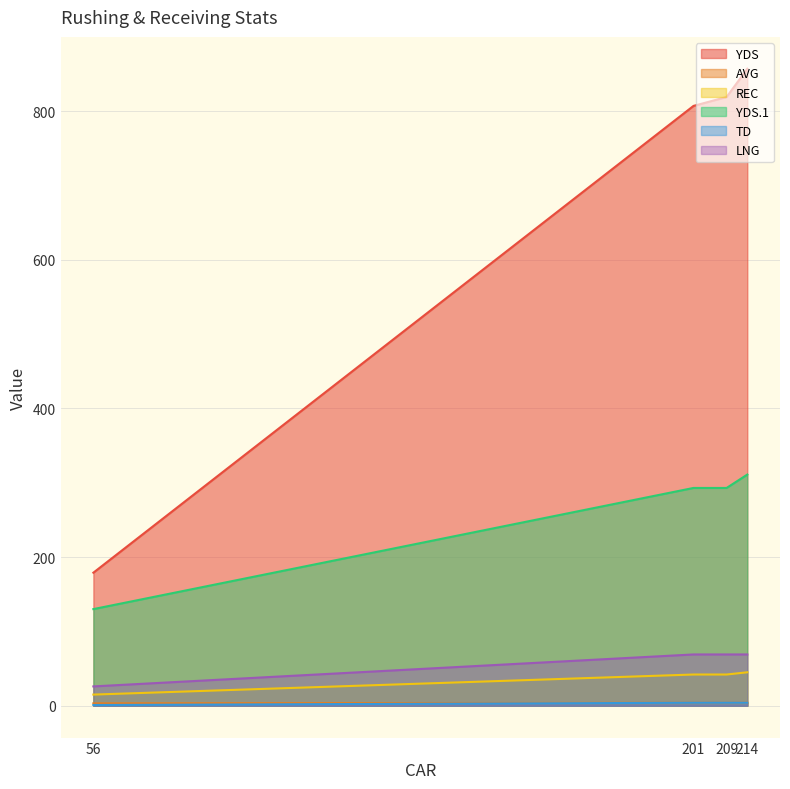

What is the approximate value of TD at 209?

4.0